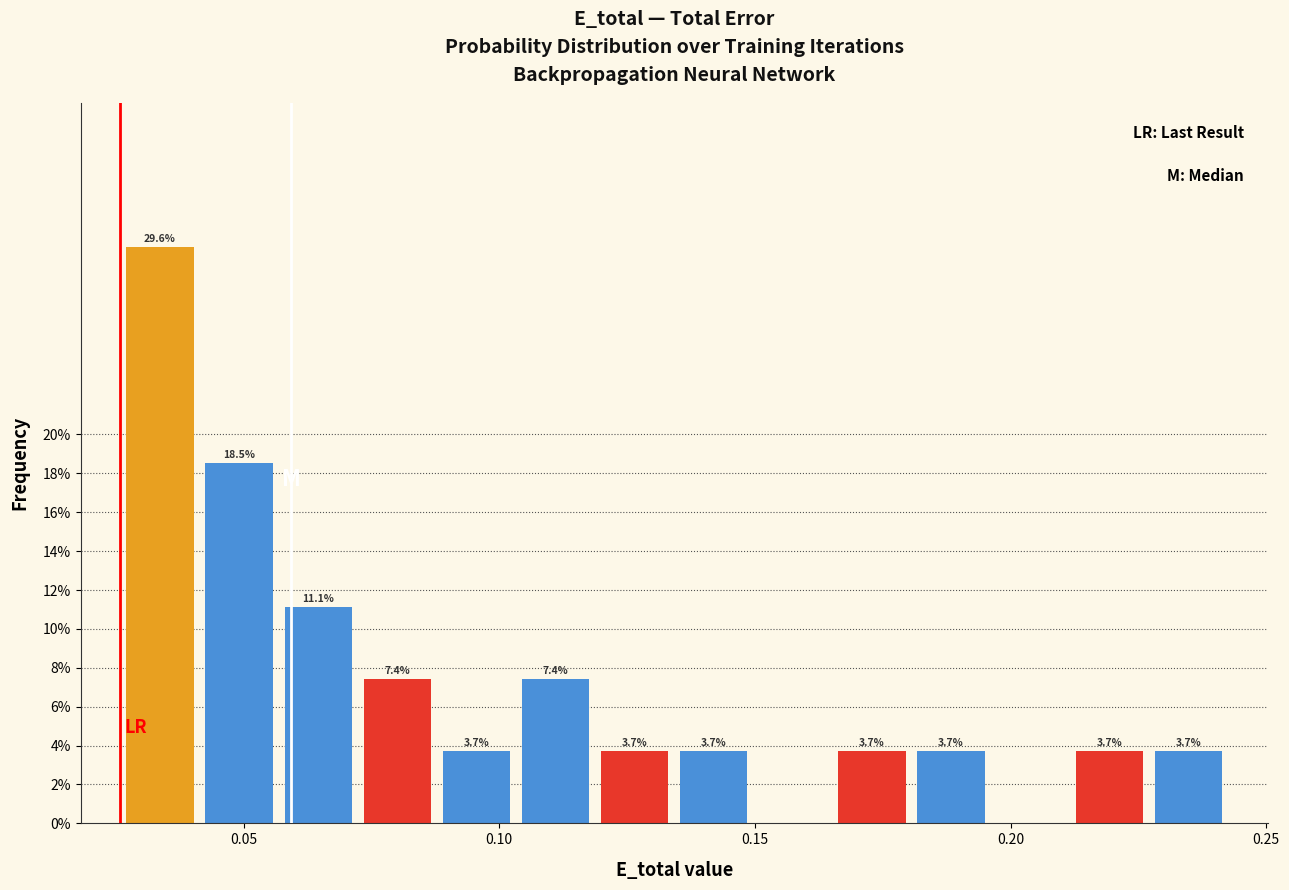

Around what value on the x-axis is the tallest bar? Give the approximate position of its centre, as read against the axis.

0.035